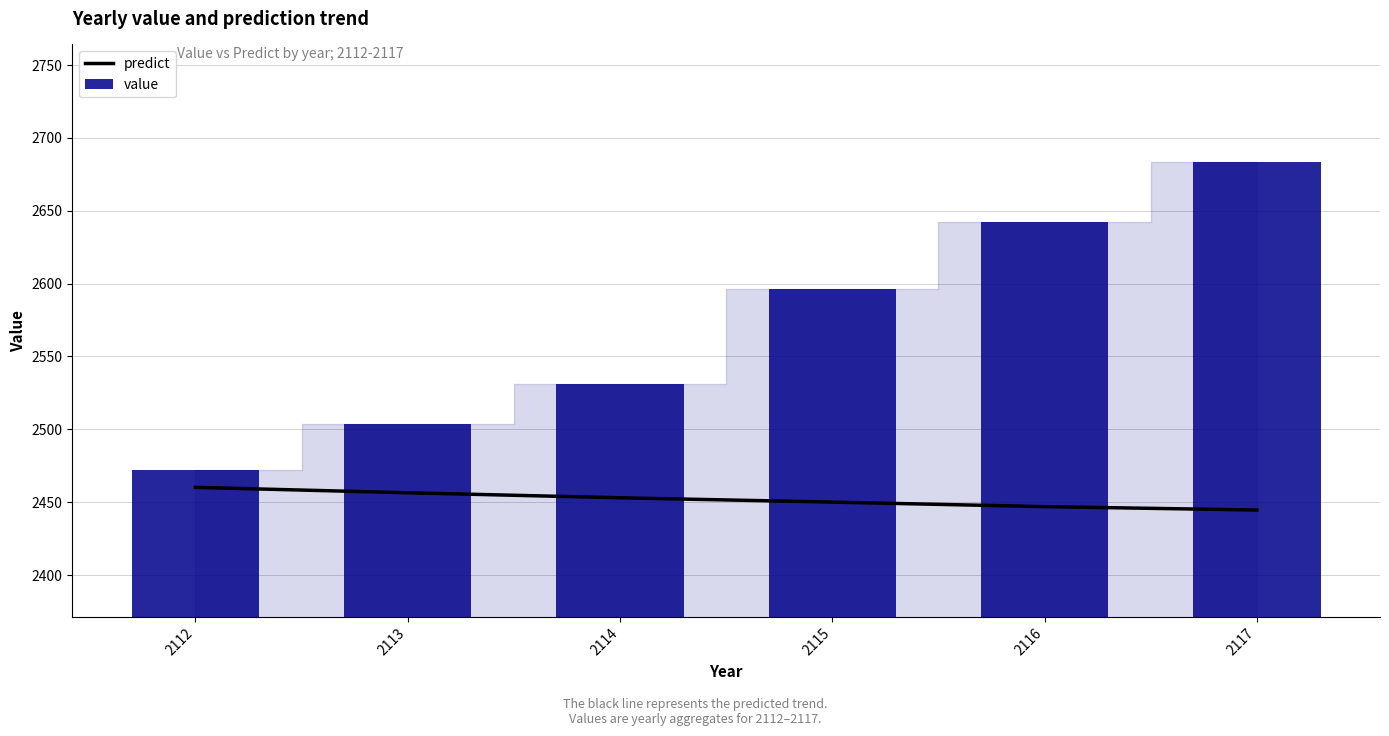

How many groups of bars are there?

6